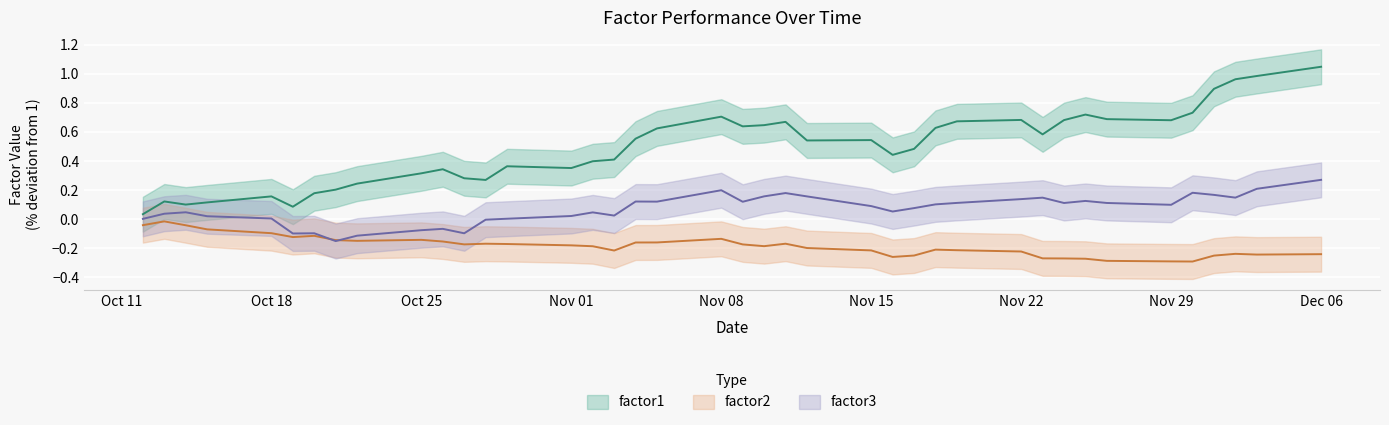

True or false: factor3 and factor1 cross at least once.

False